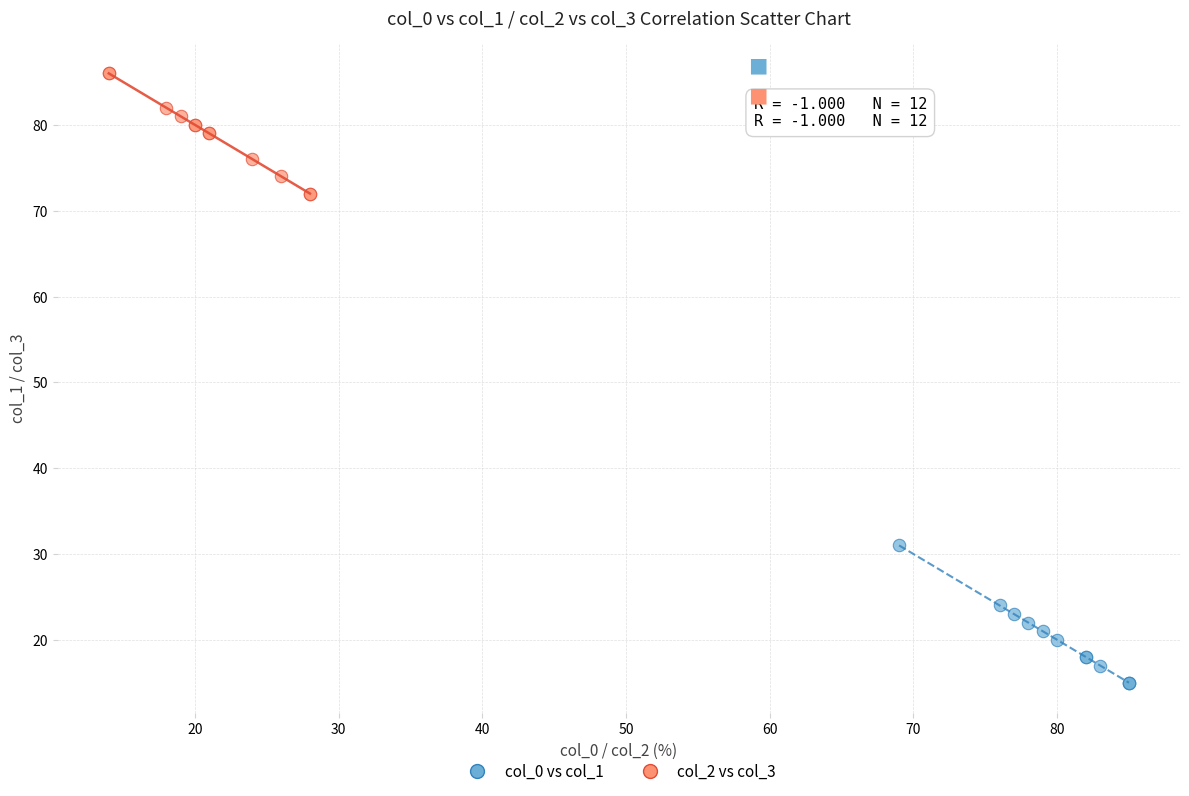

Which series contains the lowest Y value?

col_0 vs col_1